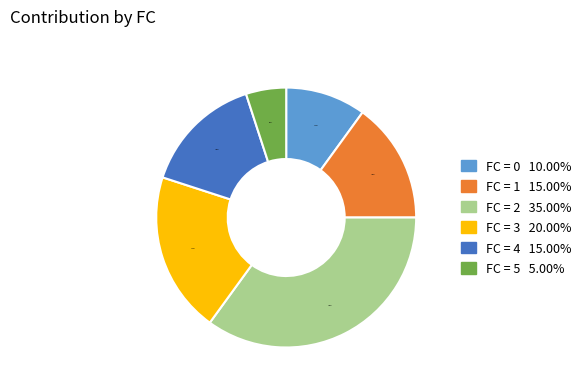

Which slice is the largest?

FC = 2 35.00%